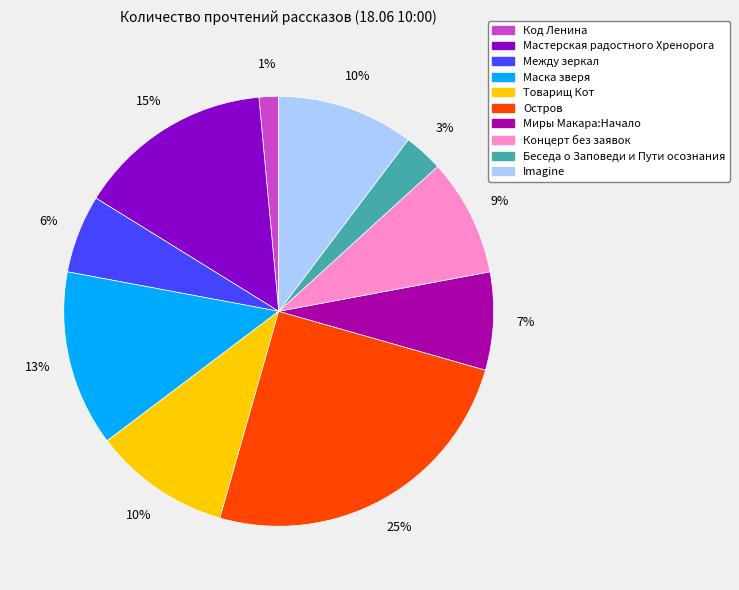

To the nearest percent, what portion does Код Ленина represent?

1%